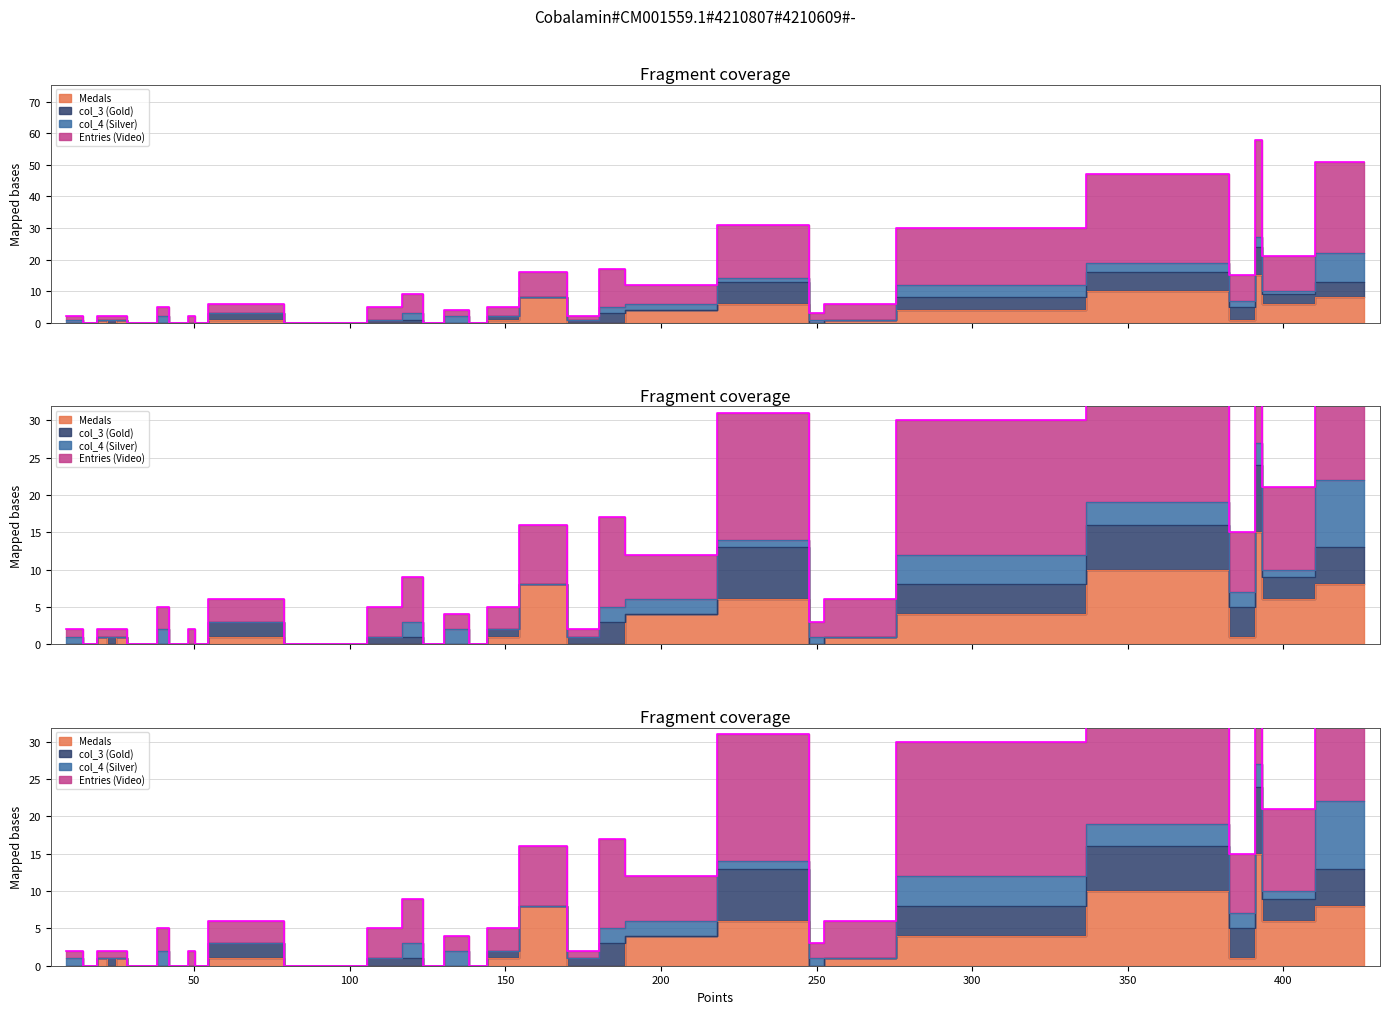

What are all the series names shown in the legend?

Medals, col_3 (Gold), col_4 (Silver), Entries (Video)